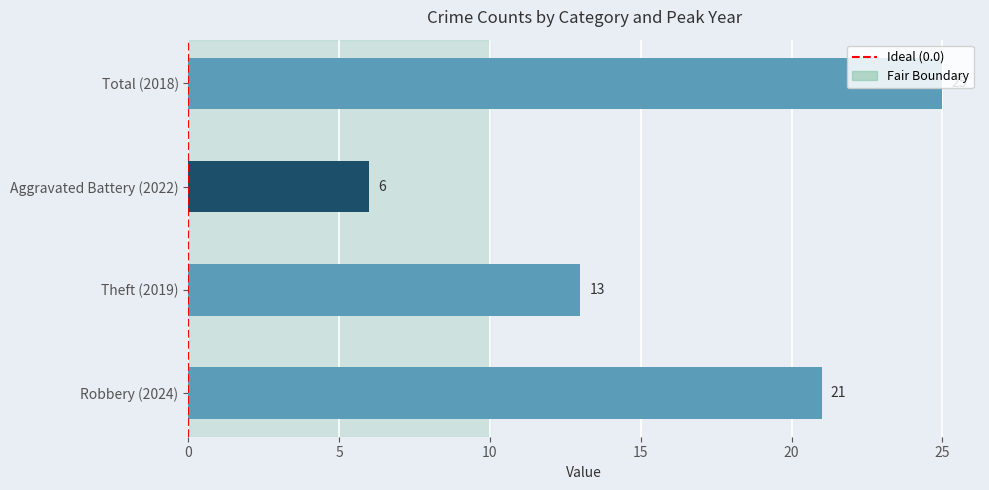

Rank the categories by value from lowest to highest.

Aggravated Battery (2022), Theft (2019), Robbery (2024), Total (2018)